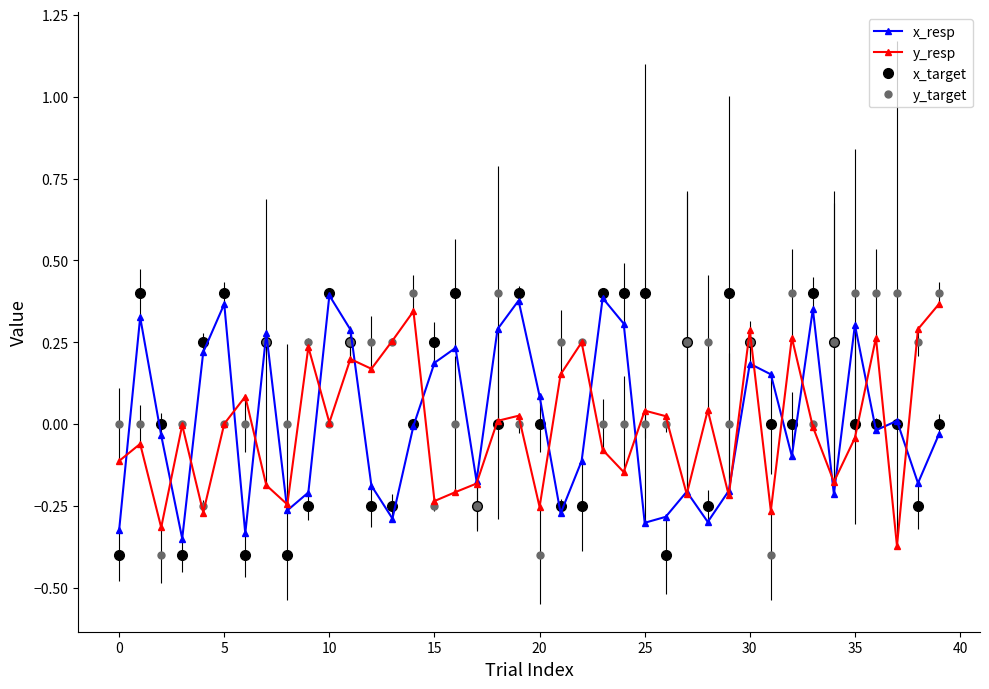

How many categories are shown in the chart?

40